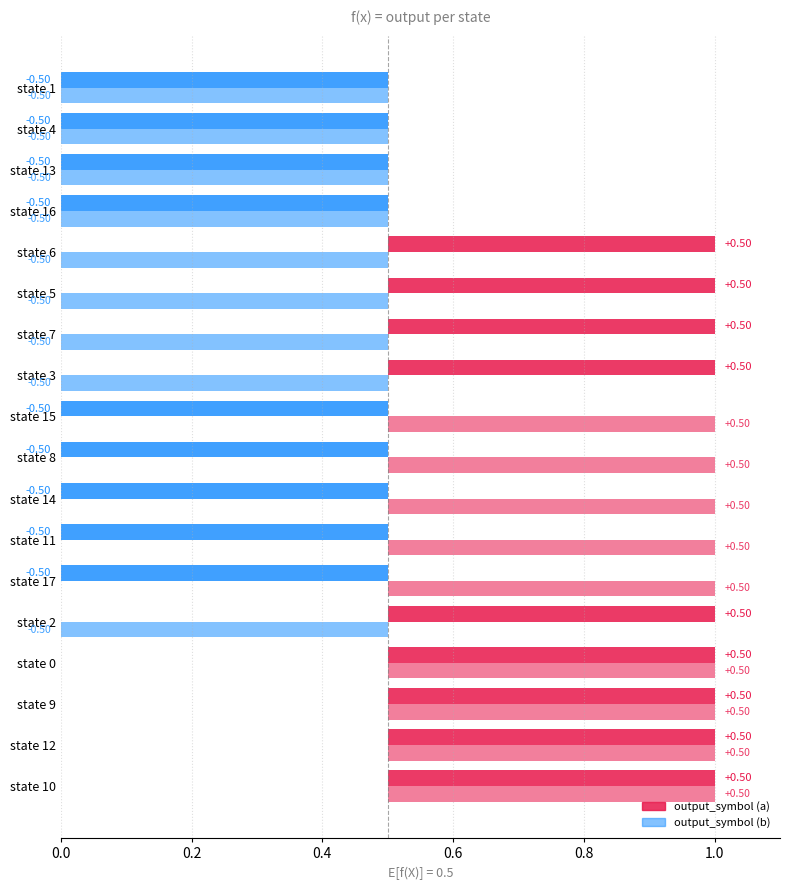

What is the maximum value for output_symbol (b)?

1